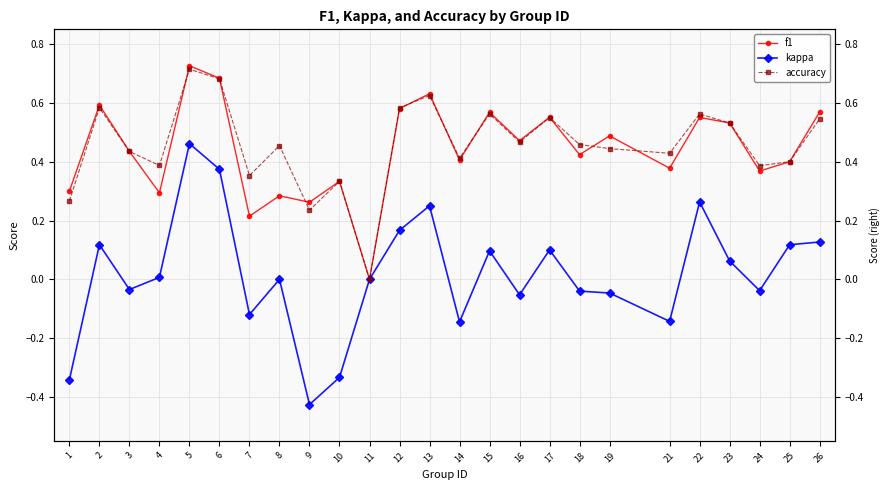

Reading left to right, extract all data points from this chart.

f1: 1=0.3	2=0.6	3=0.4	4=0.3	5=0.7	6=0.7	7=0.2	8=0.3	9=0.3	10=0.3	11=0.0	12=0.6	13=0.6	14=0.4	15=0.6	16=0.5	17=0.6	18=0.4	19=0.5	21=0.4	22=0.6	23=0.5	24=0.4	25=0.4	26=0.6
kappa: 1=-0.3	2=0.1	3=-0.0	4=0.0	5=0.5	6=0.4	7=-0.1	8=0.0	9=-0.4	10=-0.3	11=0.0	12=0.2	13=0.2	14=-0.1	15=0.1	16=-0.1	17=0.1	18=-0.0	19=-0.0	21=-0.1	22=0.3	23=0.1	24=-0.0	25=0.1	26=0.1
accuracy: 1=0.3	2=0.6	3=0.4	4=0.4	5=0.7	6=0.7	7=0.4	8=0.5	9=0.2	10=0.3	11=0.0	12=0.6	13=0.6	14=0.4	15=0.6	16=0.5	17=0.6	18=0.5	19=0.4	21=0.4	22=0.6	23=0.5	24=0.4	25=0.4	26=0.5